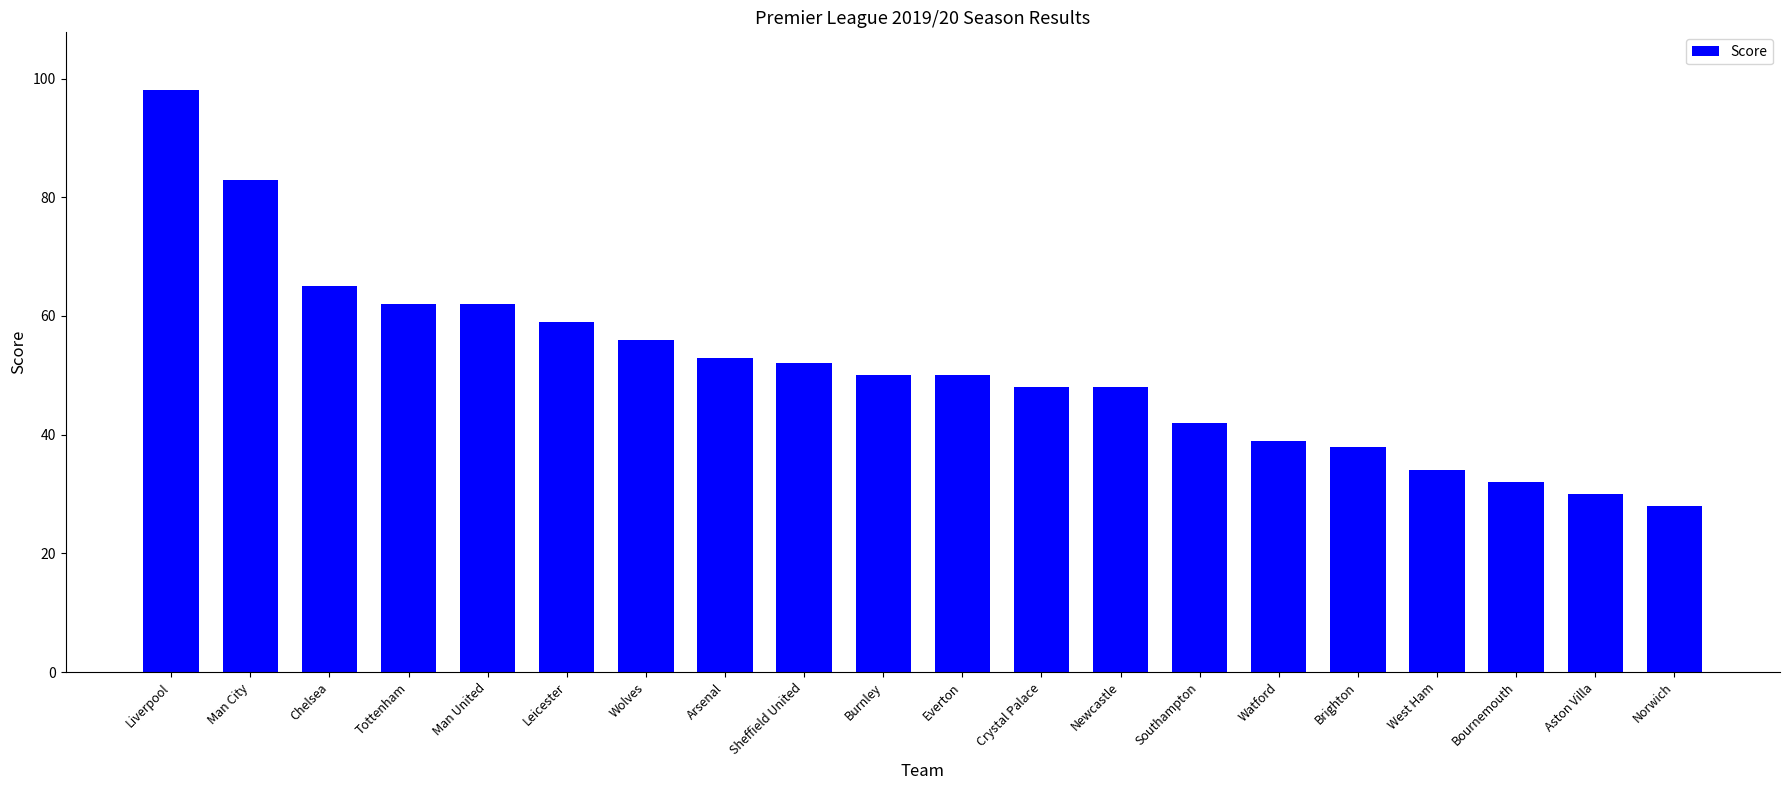

What is the label of the 12th bar from the left?

Crystal Palace